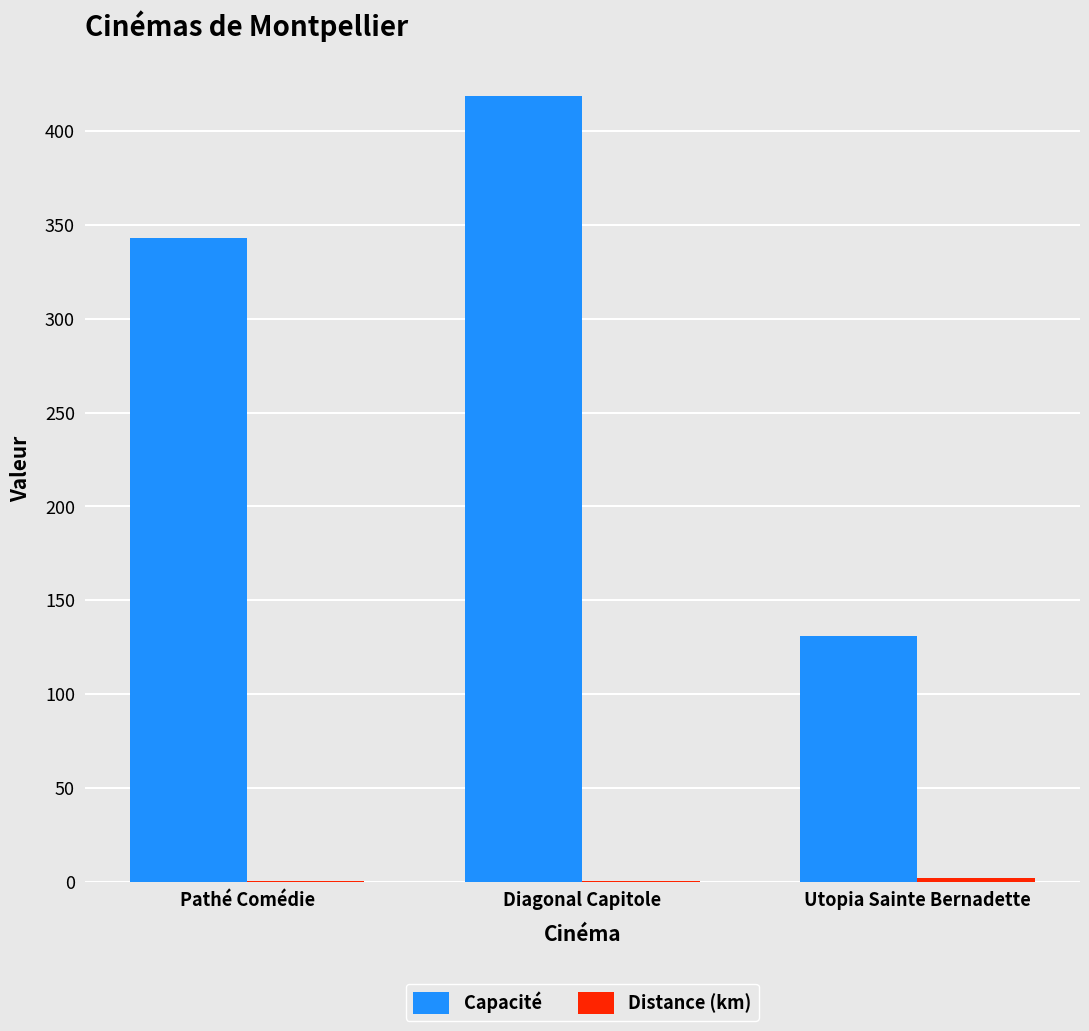

Where is Capacité nearest to the value 275?

Pathé Comédie